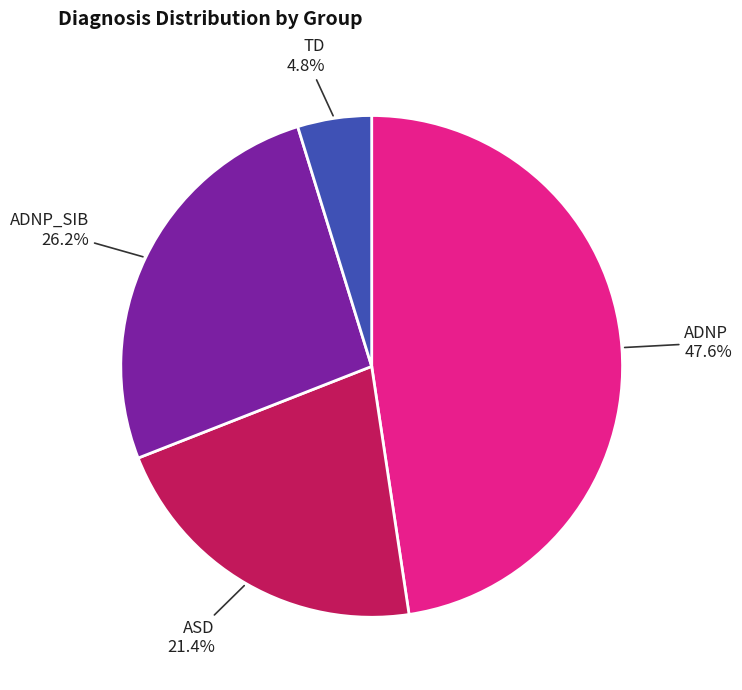

How many segments does this pie chart have?

4